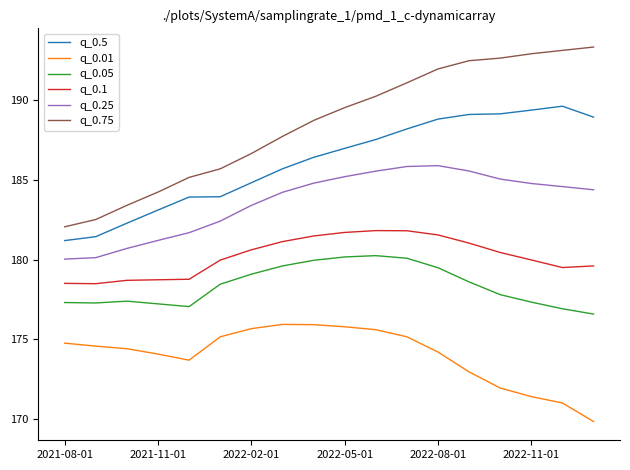

What is the average value of the q_0.25 series?

183.6